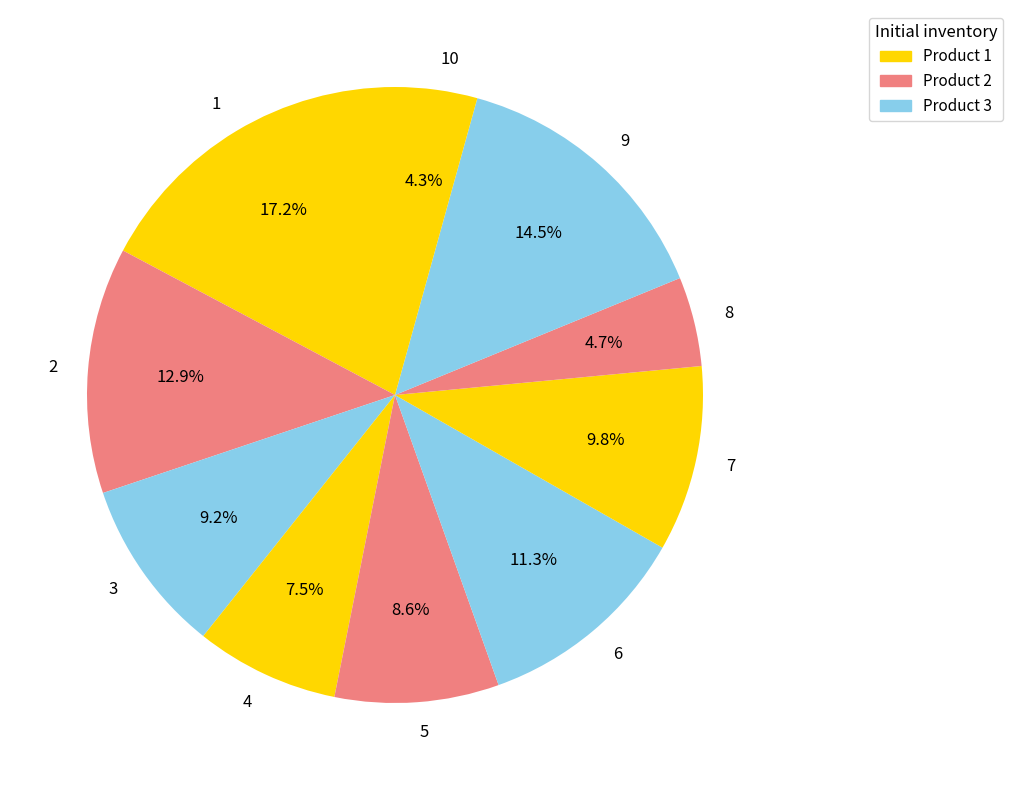

How many segments does this pie chart have?

10